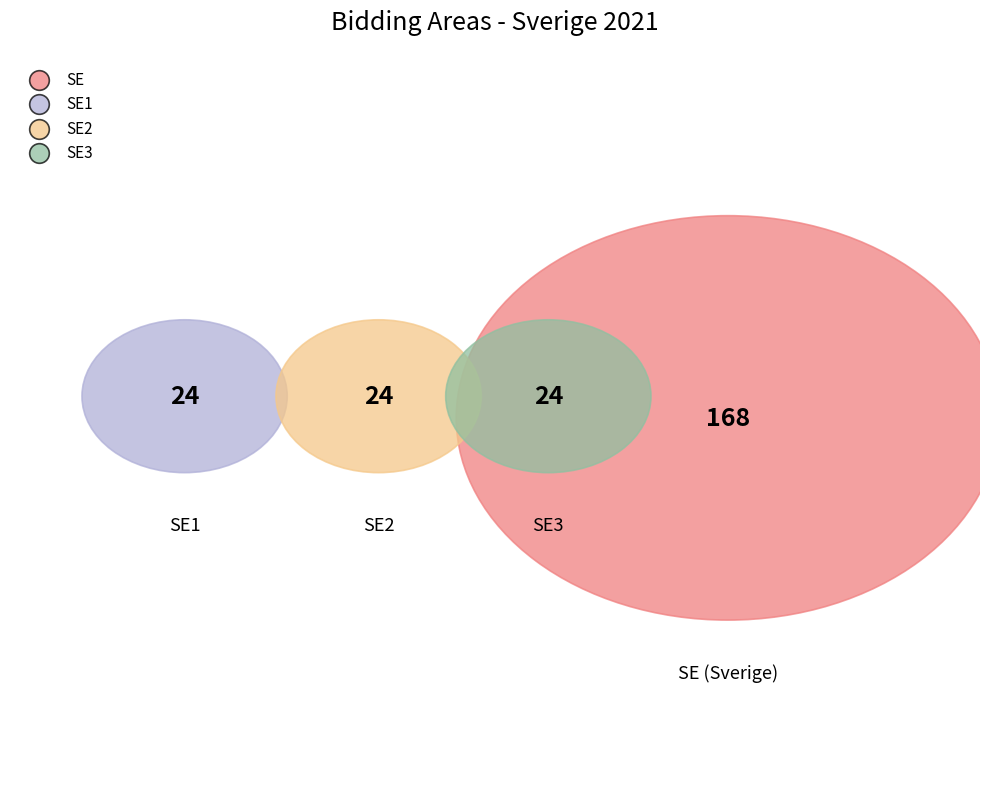

Is it true that SE4 is 4% of the pie?

False